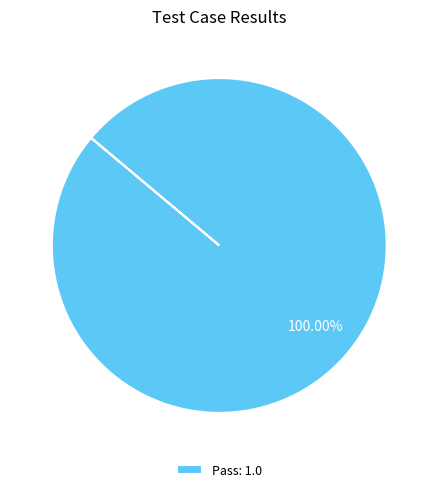

Rank the categories by value from highest to lowest.

Pass: 1.0